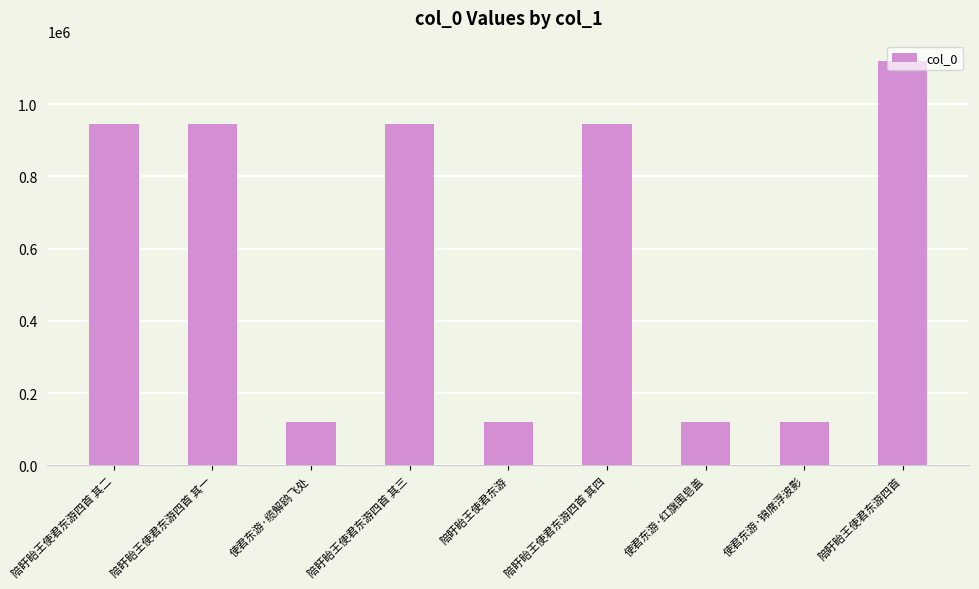

At which category does the chart reach its peak across all series?

陪盱眙王使君东游四首